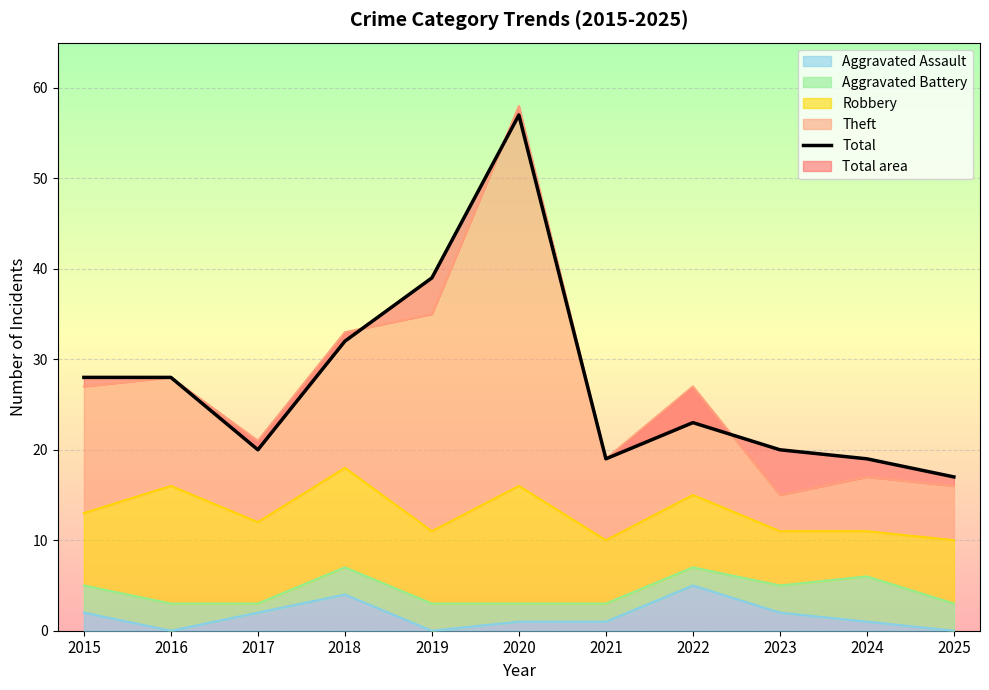

What is the difference between the values at 2021 and 2016?

9